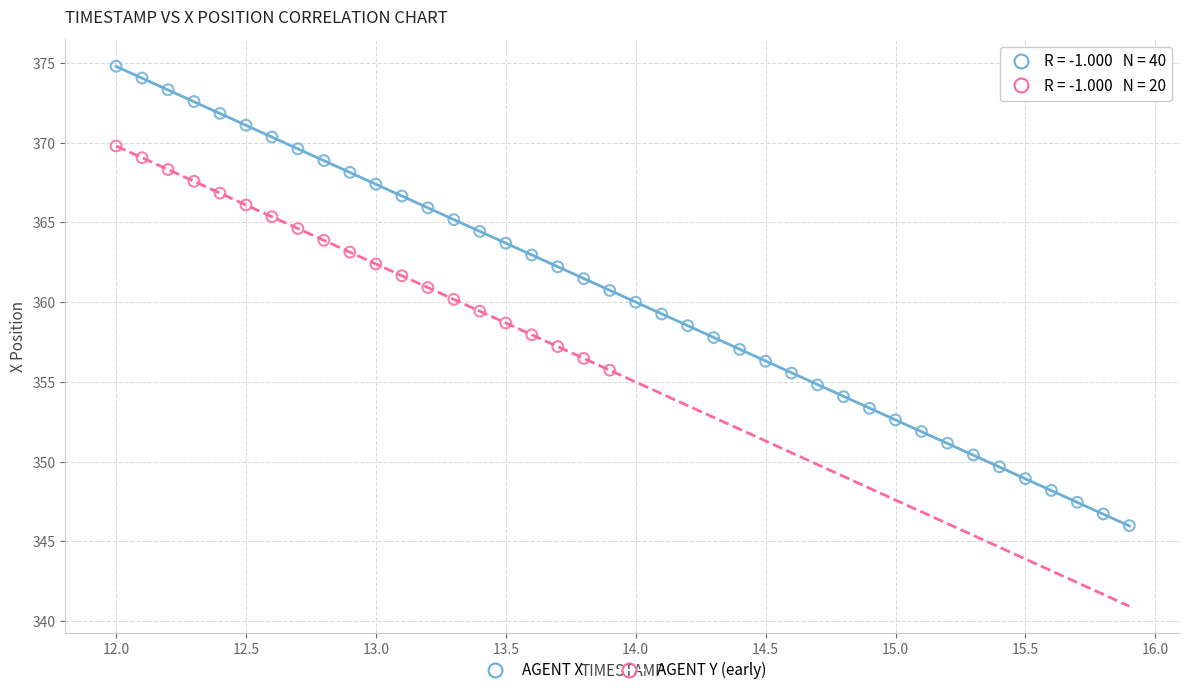

Which series has the largest Y range (max minus min)?

AGENT X